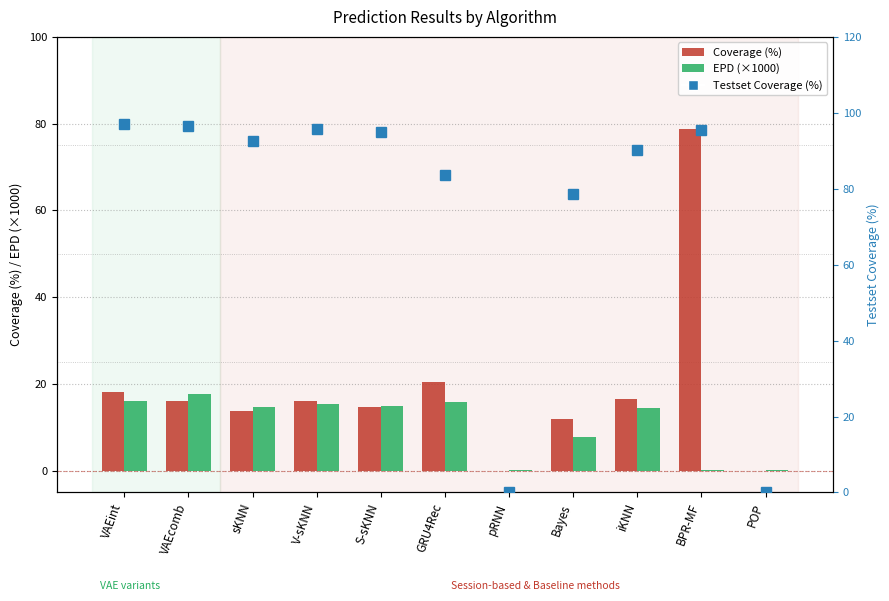

What is the value of the EPD (×1000) bar at the 2nd from the left?

17.7